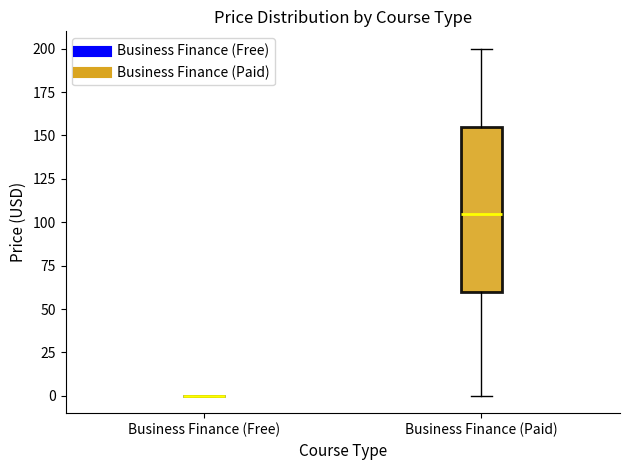

Reading left to right, transcribe this box plot: for each box, give where its median line is, the range the box spans, and where its two whiskers end, as read against the y-axis. The values are not printed on the chart, so give them approximately, as read against the axis.

Business Finance (Free): box collapsed to a line at 0, whiskers 0 to 0
Business Finance (Paid): median 105, box 60 to 155, whiskers 0 to 200